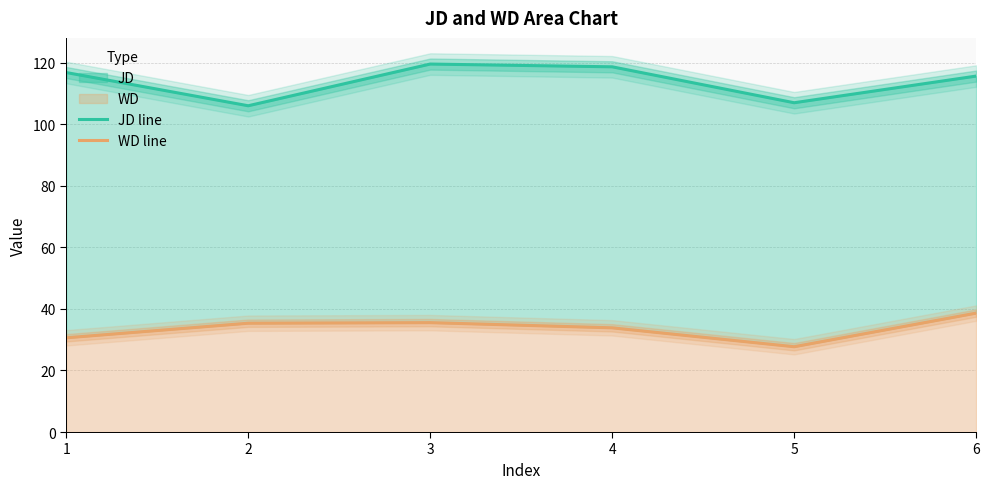

What is the difference between the JD line values at 6 and 4?

3.0